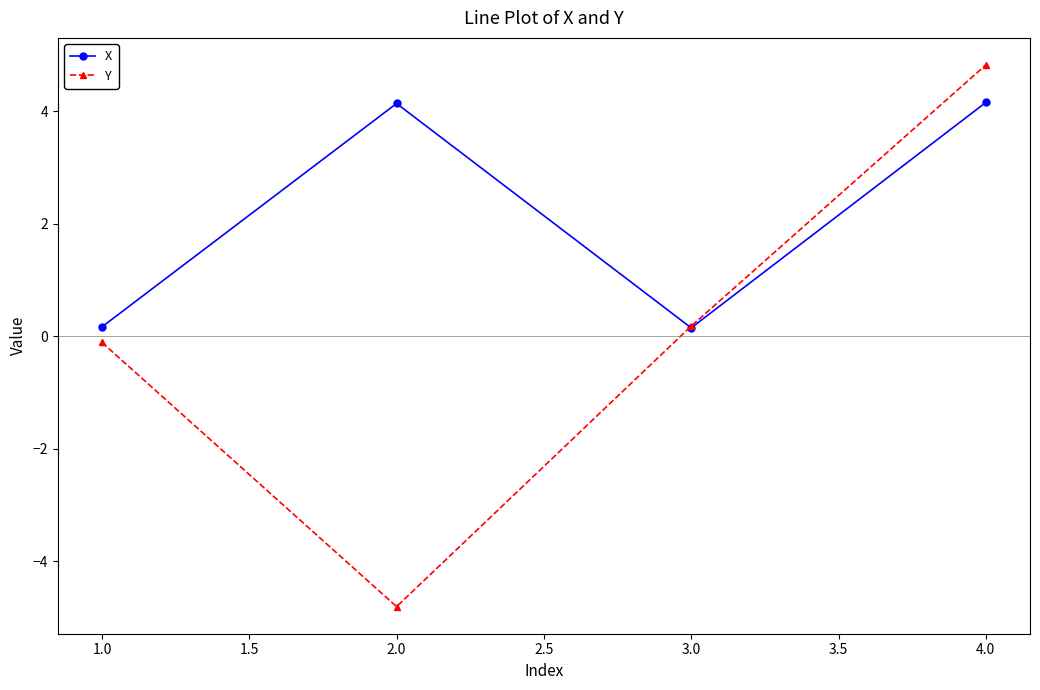

Is this an area chart (filled region under the line)?

No